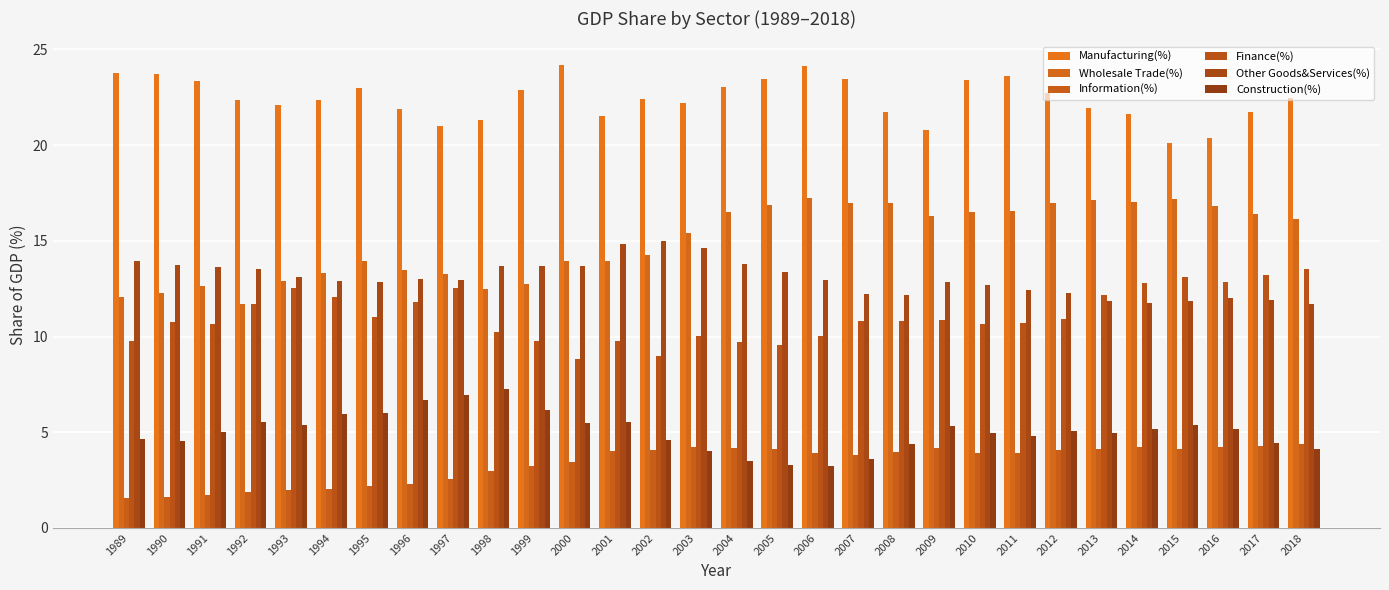

Are the bars grouped side by side (vs. stacked)?

Yes